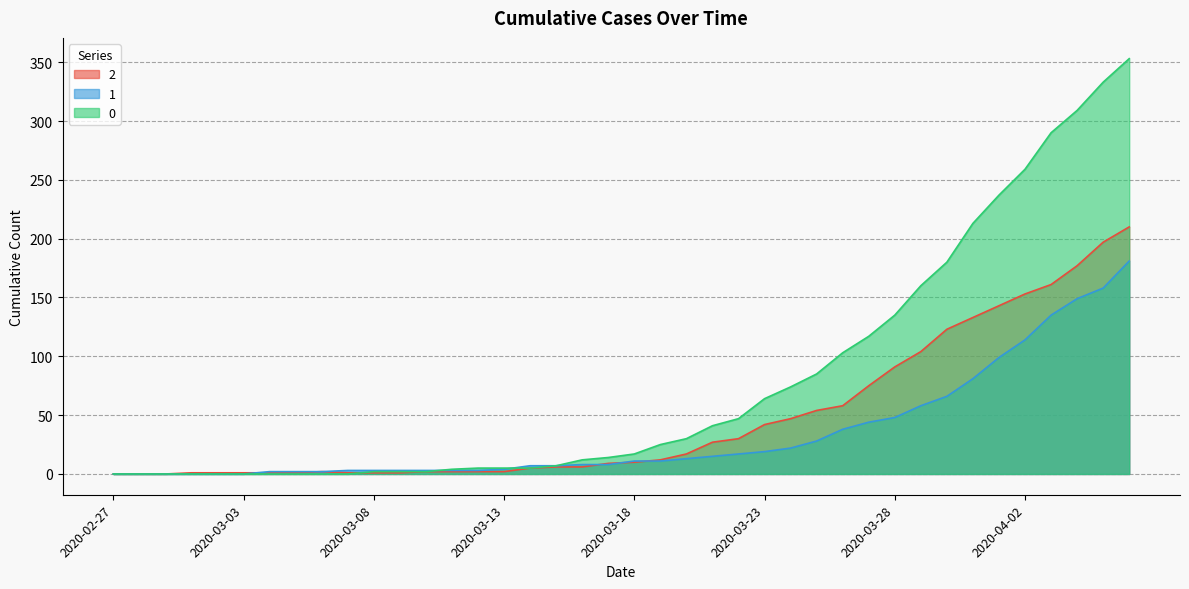

Reading right to left, transcribe all the data shown in this chart.

0: 353	333	309	290	259	237	213	180	160	135	117	103	85	74	64	47	41	30	25	17	14	12	7	5	5	5	4	2	2	2	0	0	0	0	0	0	0	0	0	0
1: 181	158	149	135	114	99	81	66	58	48	44	38	28	22	19	17	15	13	11	11	8	8	7	7	4	3	3	3	3	3	3	2	2	2	0	0	0	0	0	0
2: 210	197	177	161	153	143	133	123	104	91	75	58	54	47	42	30	27	17	12	10	9	6	6	5	2	2	2	2	1	1	1	2	1	1	1	1	1	0	0	0